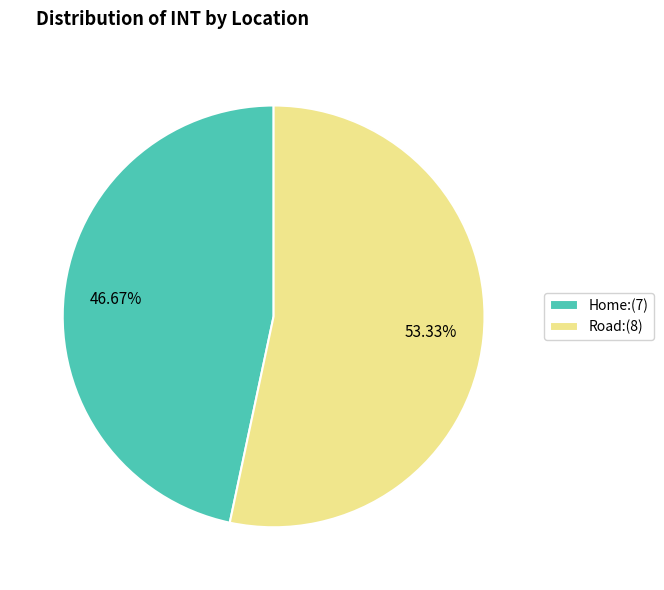

Which category accounts for the majority?

Road